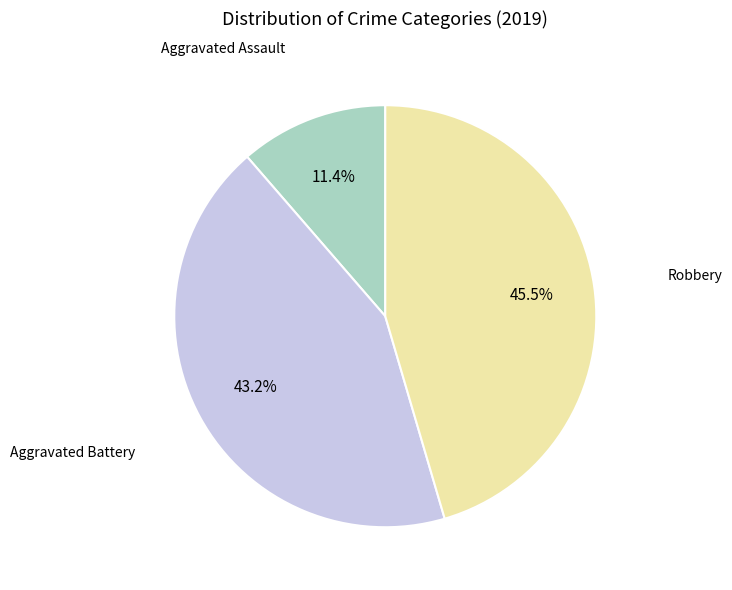

How many slices are in this pie chart?

3